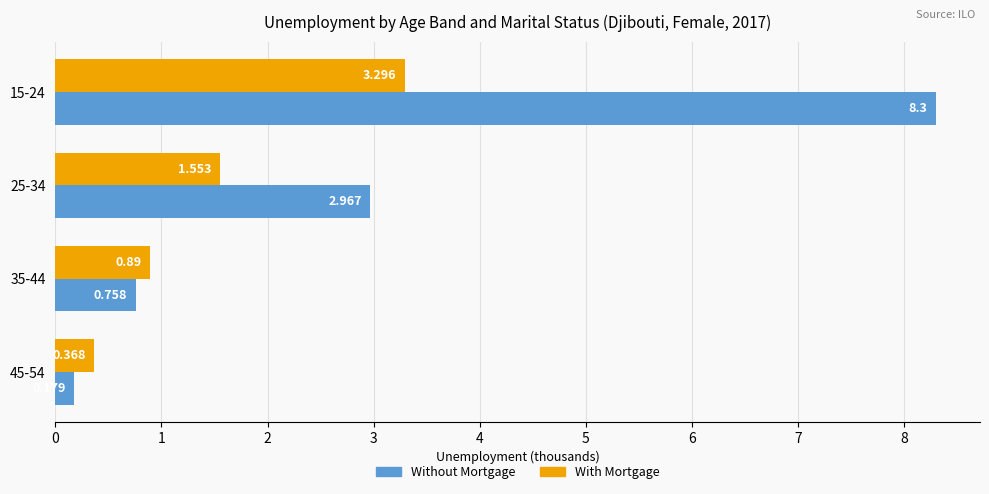

Which series has the largest range (max minus min)?

Without Mortgage